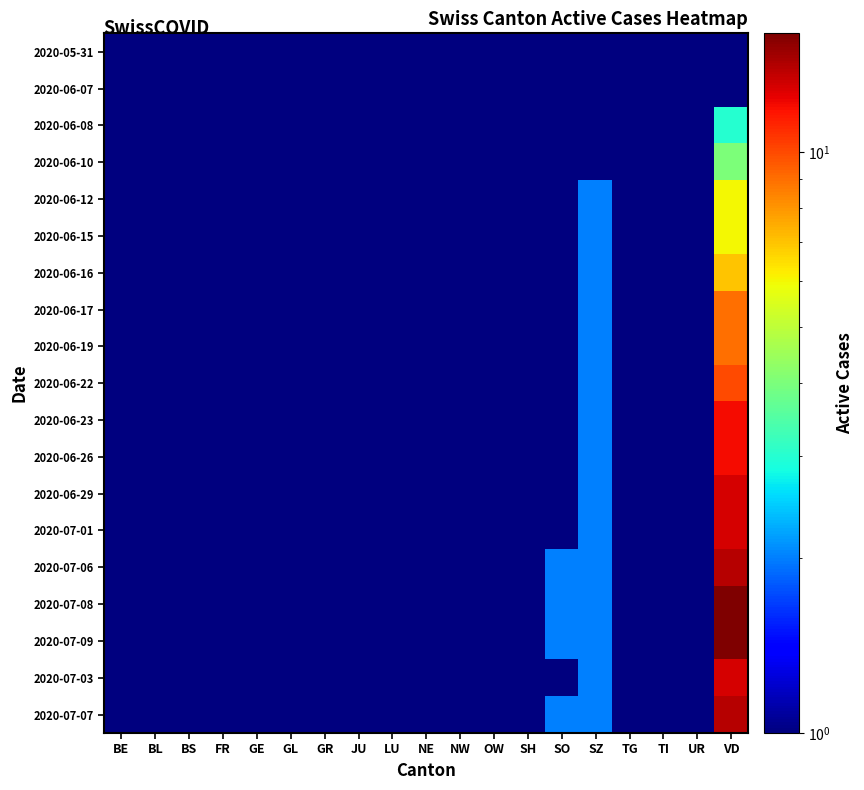

At which category is the sum across all series the highest?

VD